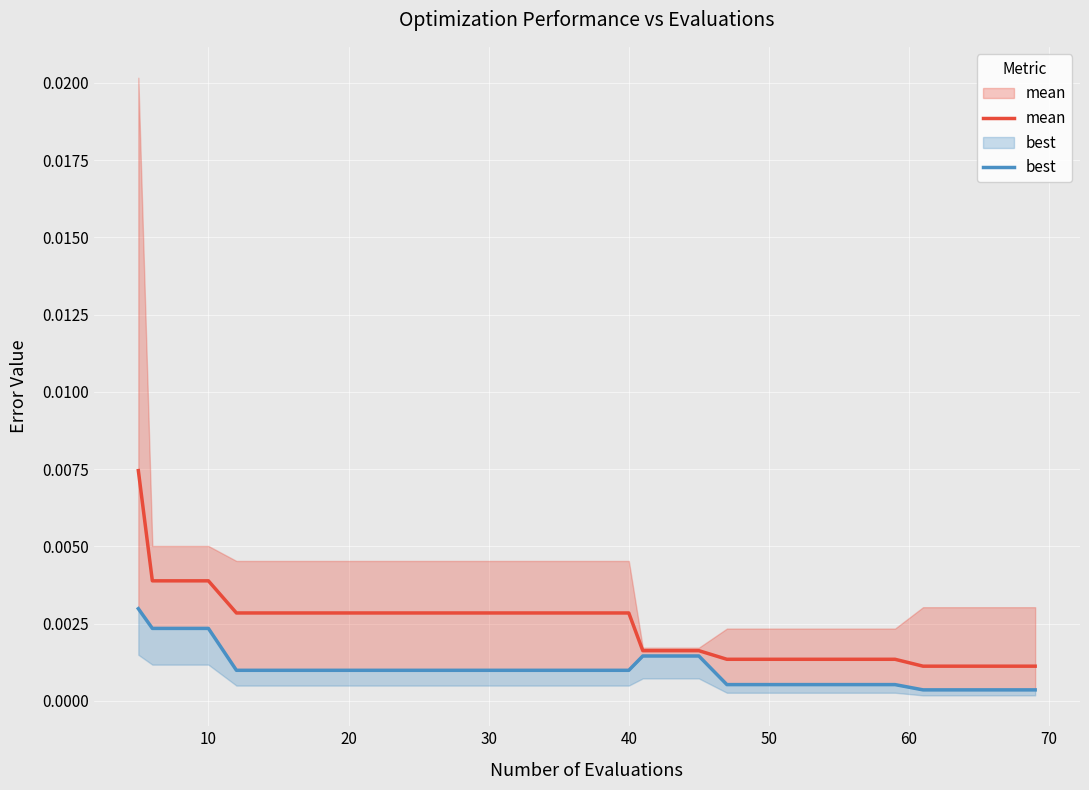

The value of best at 0 is 0.0. True or false?

False